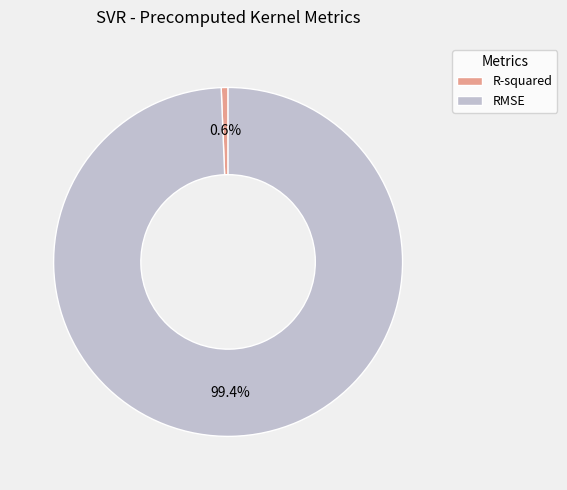

Rank the categories by value from lowest to highest.

R-squared, RMSE